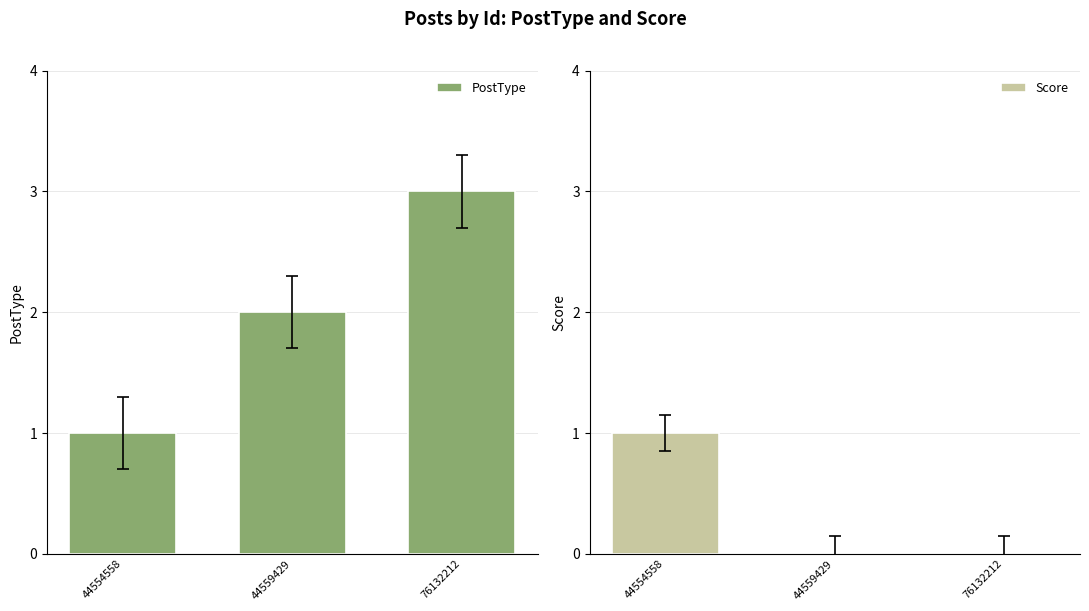

Which category has the highest value across all series?

76132212